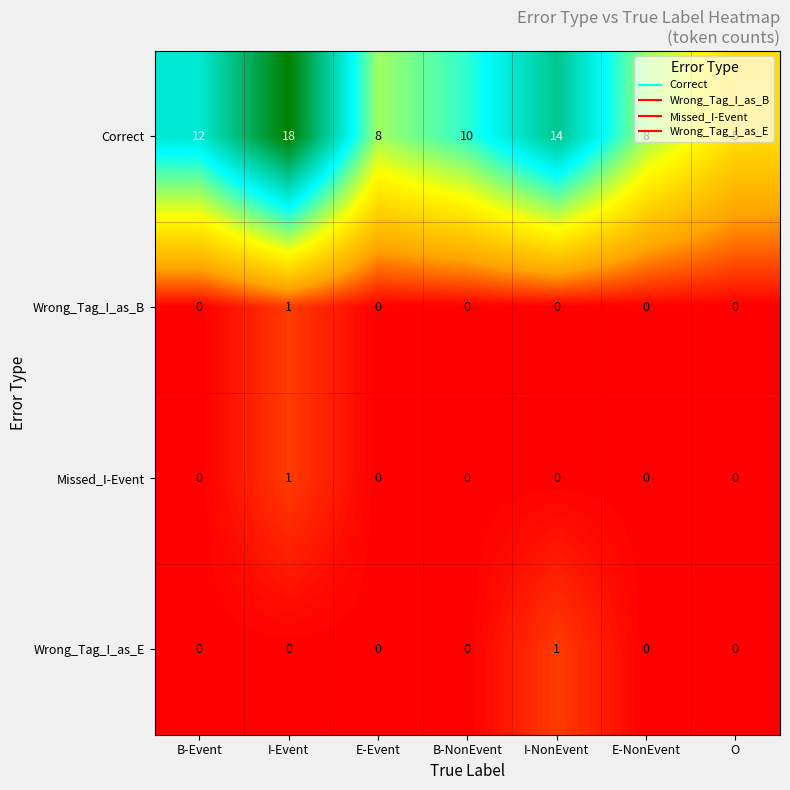

Which series has the largest total across all categories?

Correct